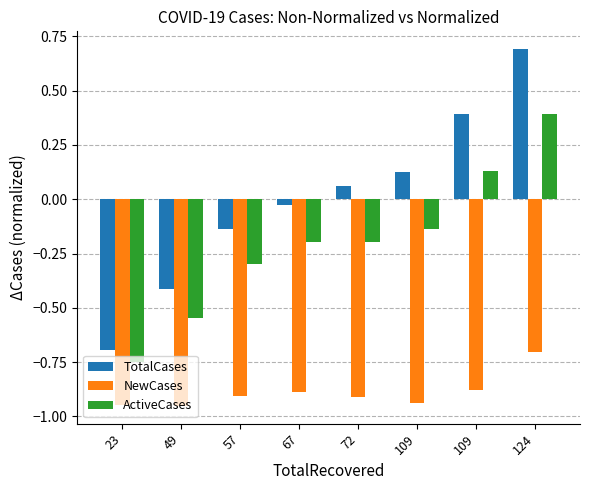

What is the sum of the ActiveCases values at 109 and 49?

-0.4